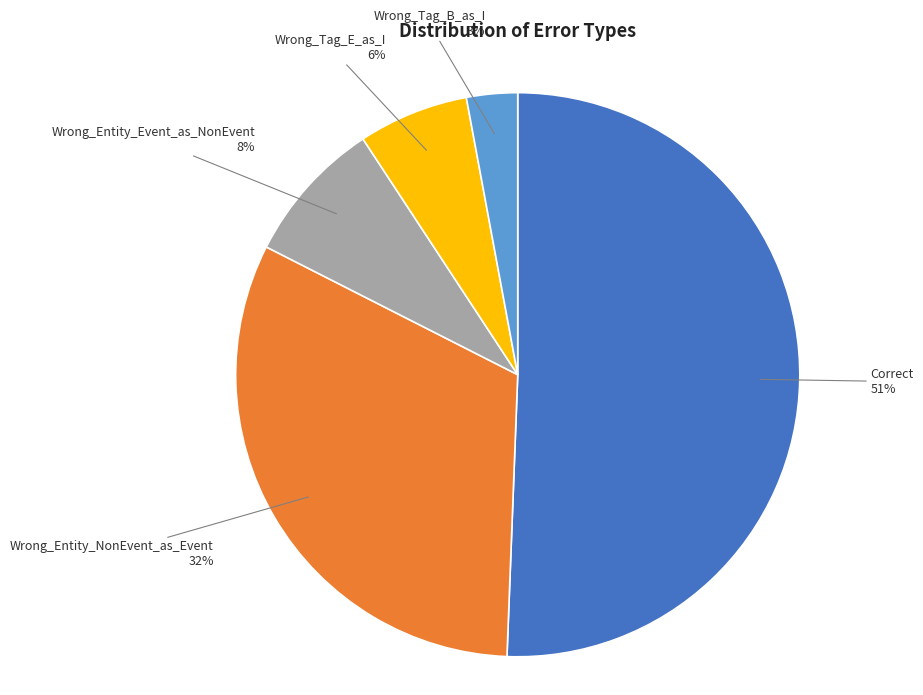

Does any single category account for the majority?

Yes